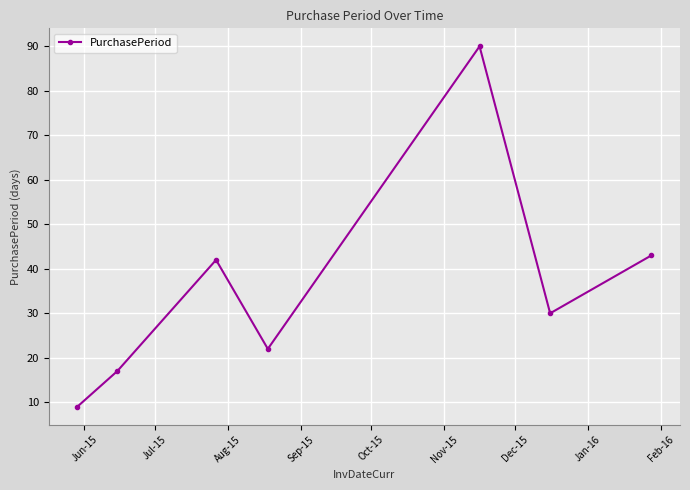

What is the value of the 2nd point from the left?

17